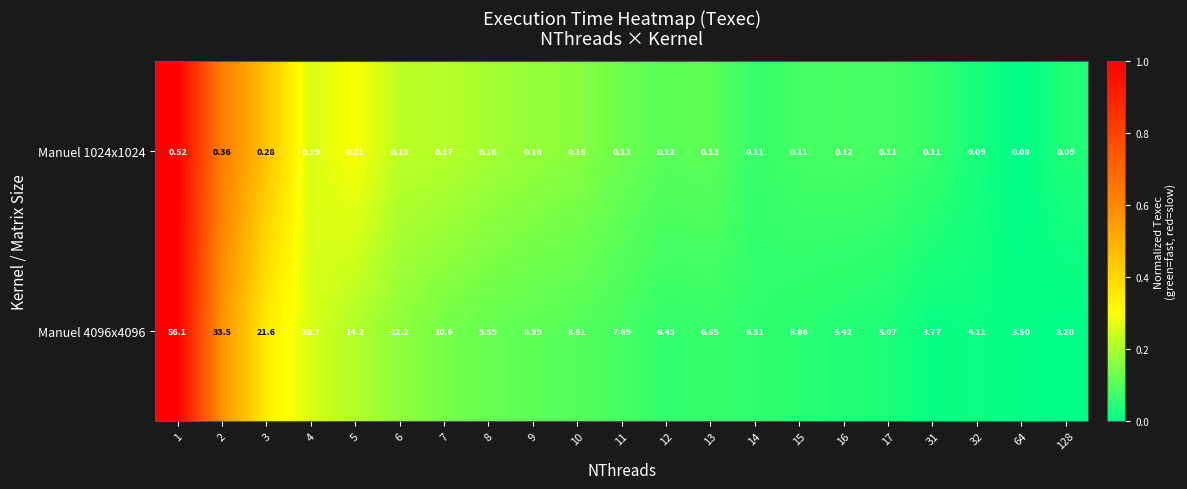

Is the value of Manuel 4096x4096 at 1 greater than the value of Manuel 1024x1024 at 14?

Yes